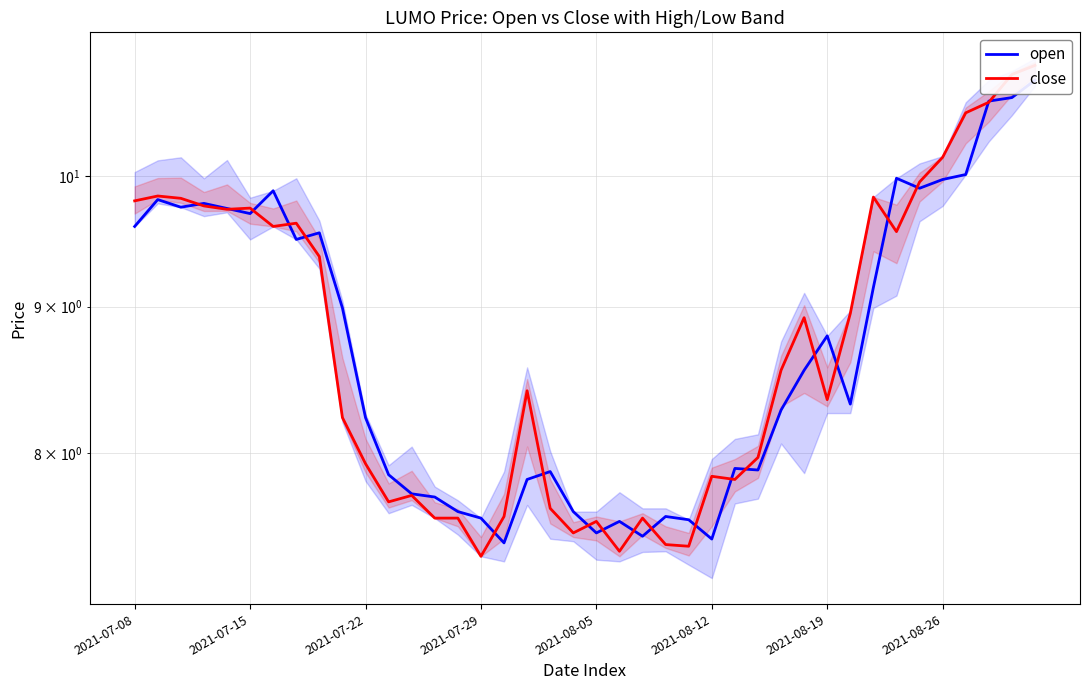

What value does the open series have at 13?

7.7